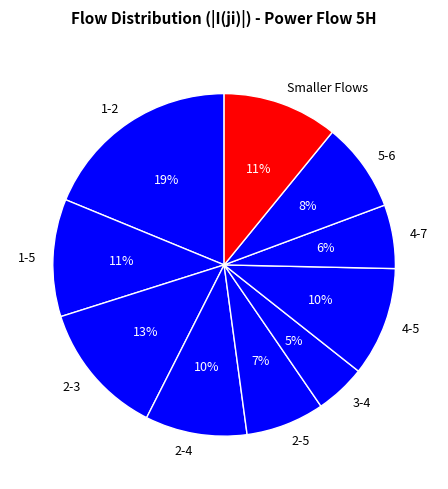

Combined, do 5-6 and 4-7 account for over 50%?

No